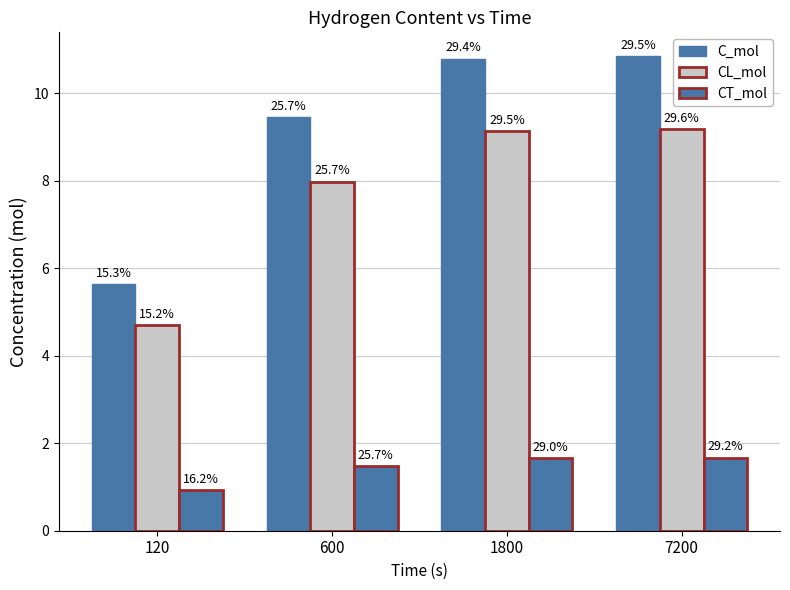

Are the bars horizontal?

No